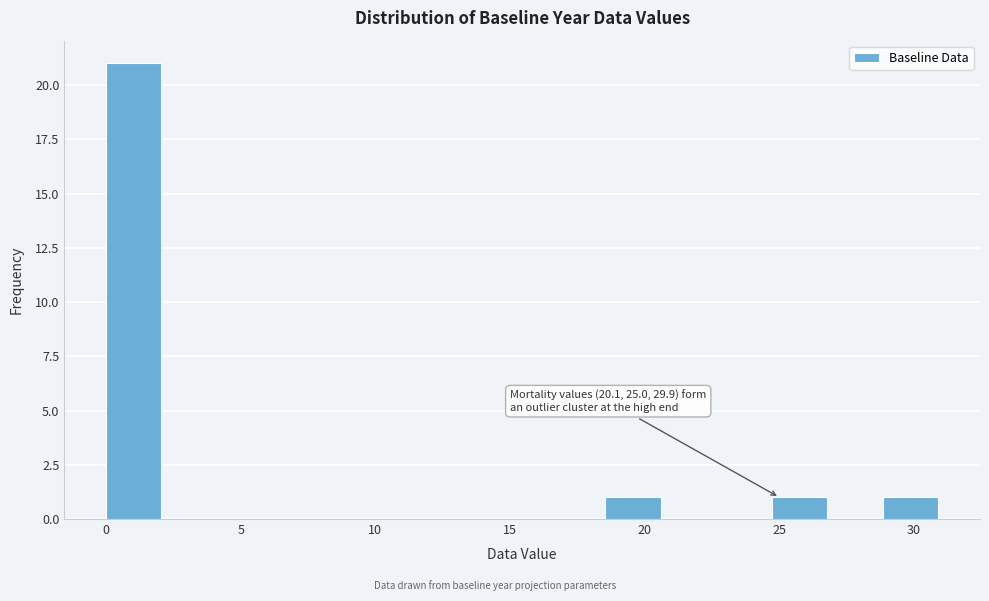

Over which range of the x-axis is the bar tallest?

0.0 to 2.0